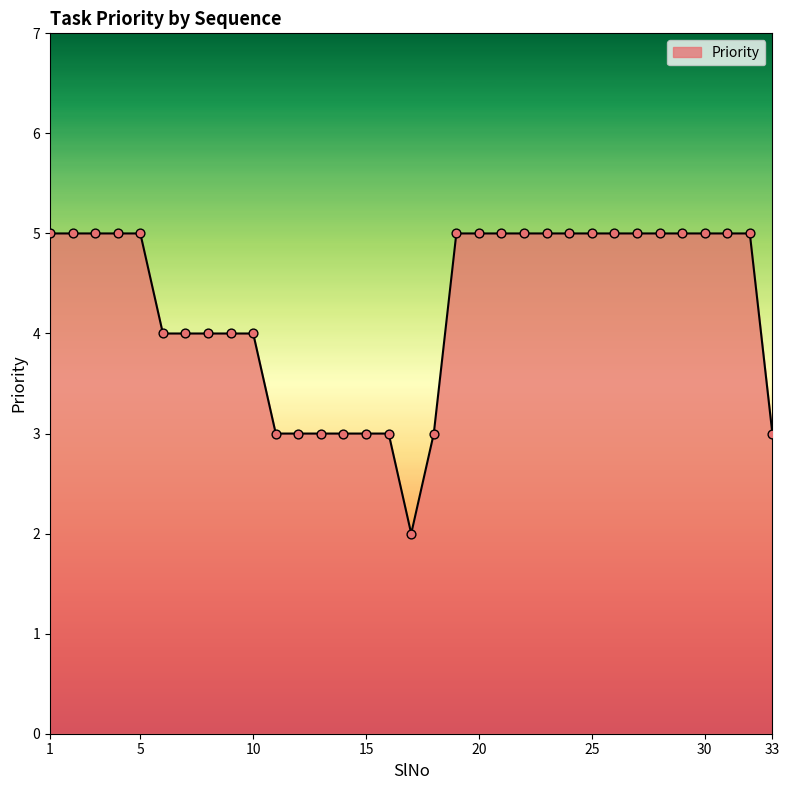

What is the greatest value displayed?

5